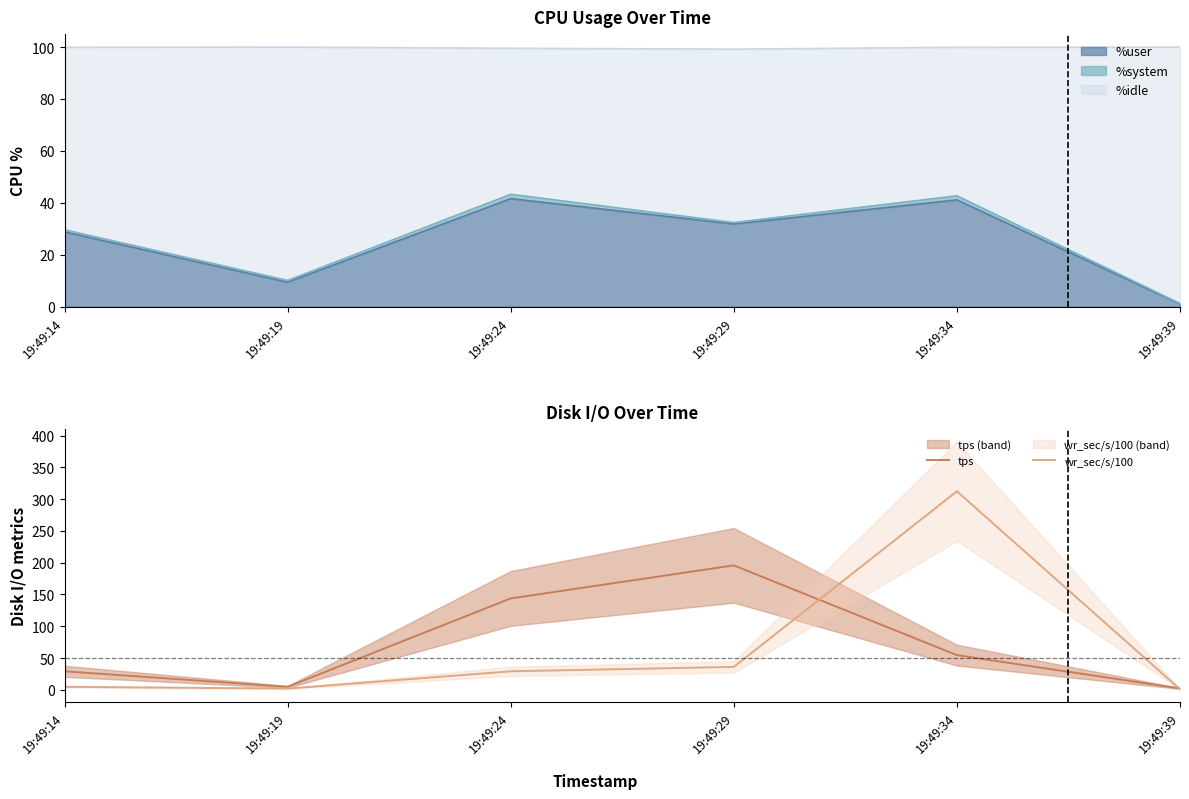

Reading left to right, extract all data points from this chart.

tps: 19:49:14=29.2	19:49:19=4.8	19:49:24=143.8	19:49:29=195.8	19:49:34=54.6	19:49:39=2.2
wr_sec/s/100: 19:49:14=4.8	19:49:19=2.0	19:49:24=29.2	19:49:29=36.1	19:49:34=312.3	19:49:39=0.9